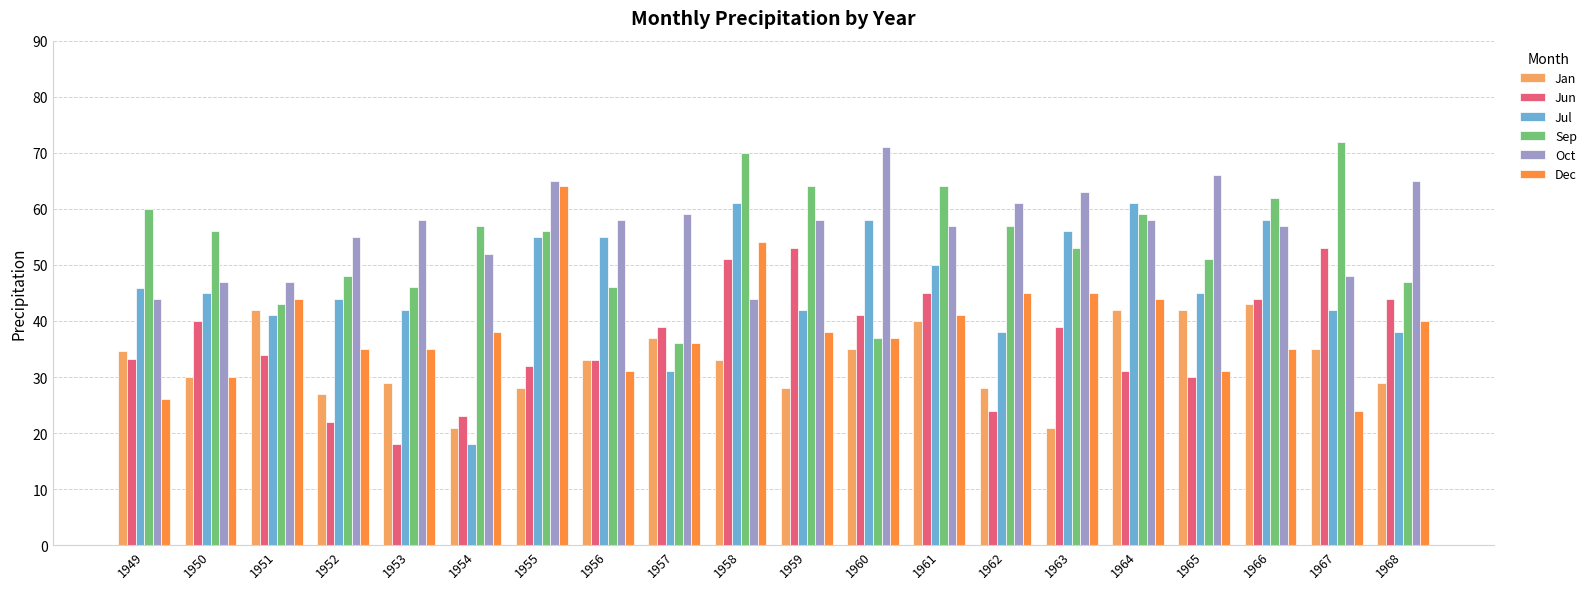

Is the value of Jan at 1956 greater than the value of Jul at 1968?

No